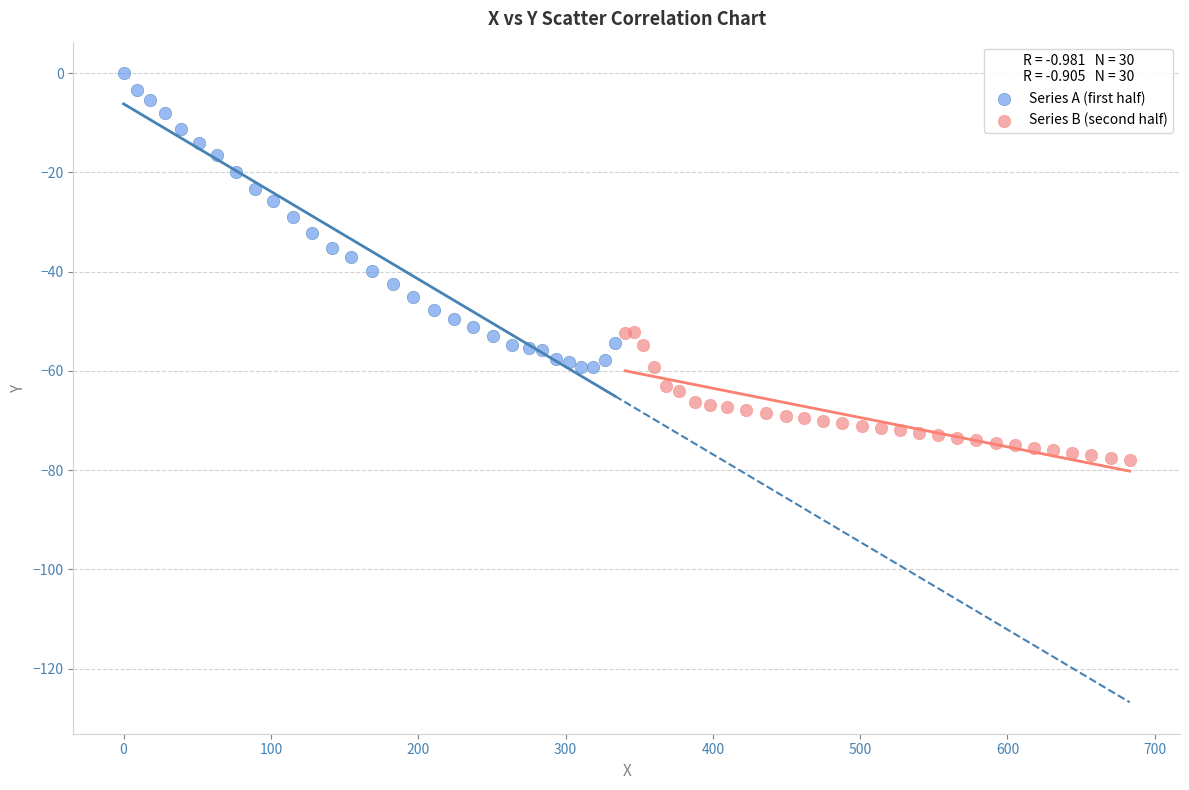

Which series contains the highest Y value?

Series A (first half)